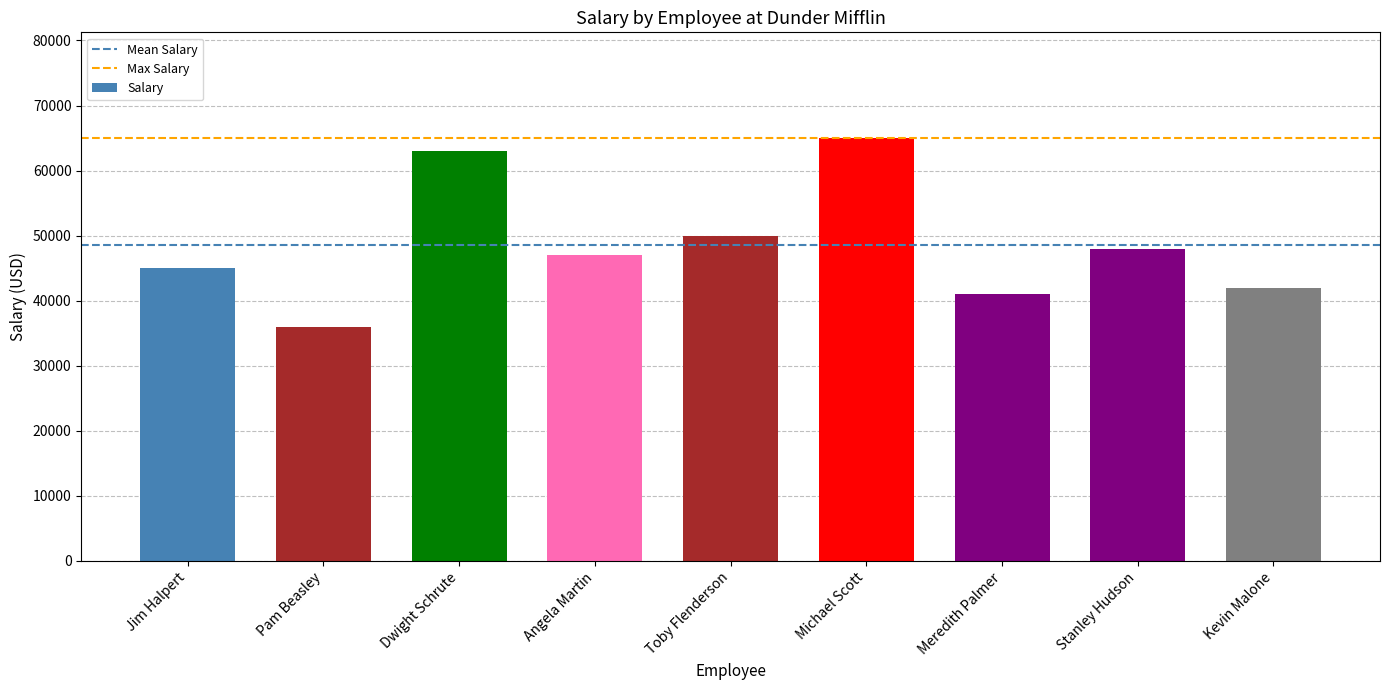

Which category has the lowest value across all series?

Pam Beasley